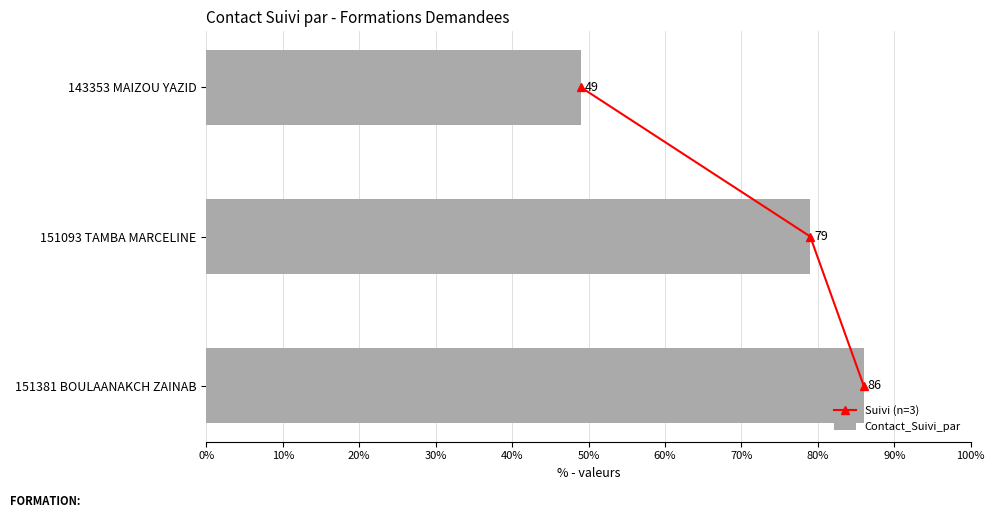

True or false: Contact_Suivi_par has a value of 64 at 143353 MAIZOU YAZID.

False